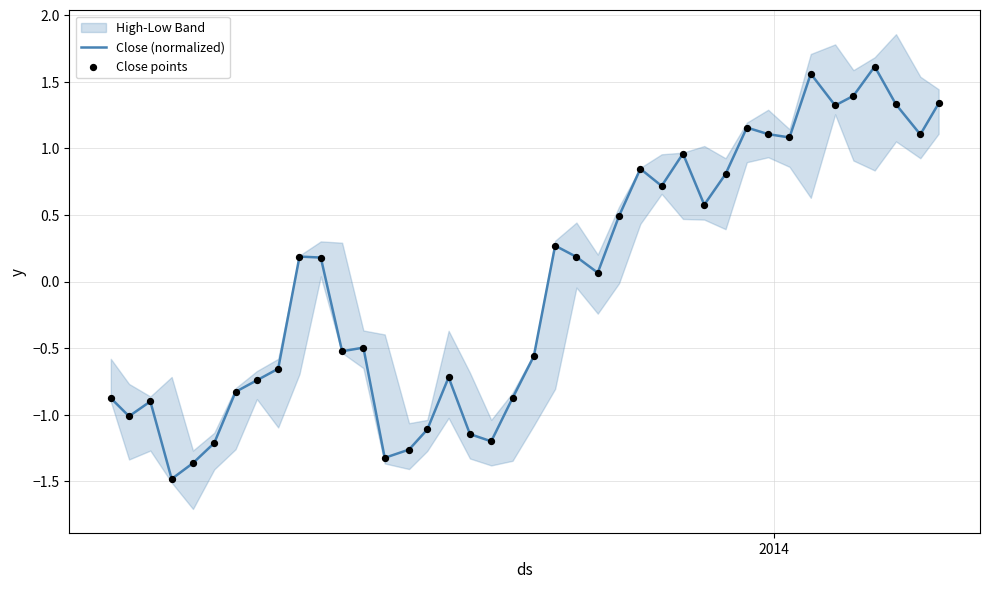

What is the lowest value of the Close (normalized) series?

-1.5